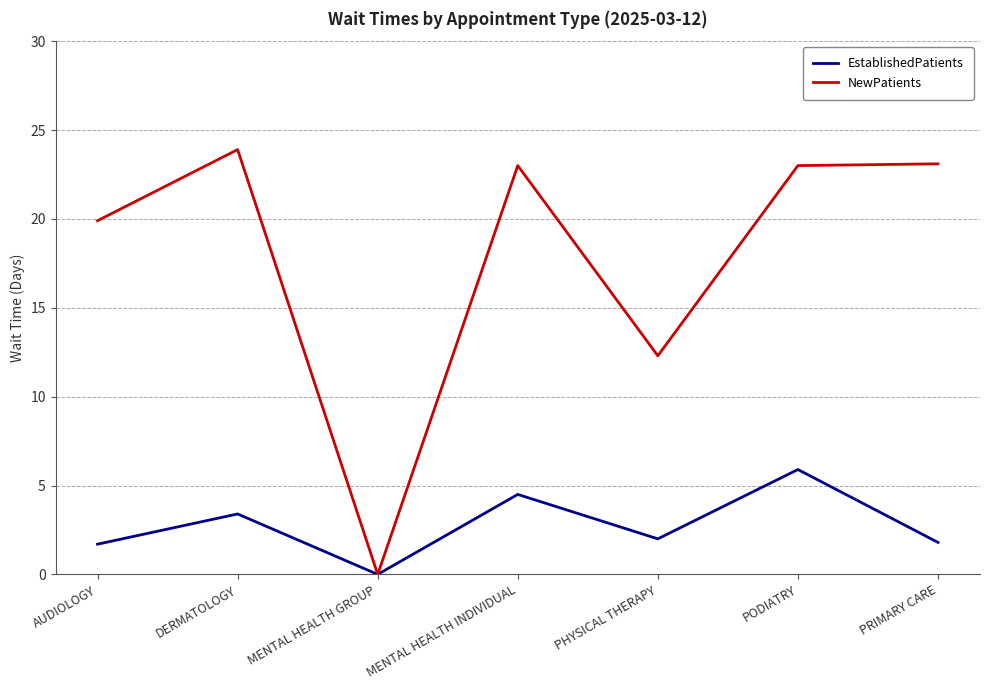

What position from the right is MENTAL HEALTH GROUP?

5